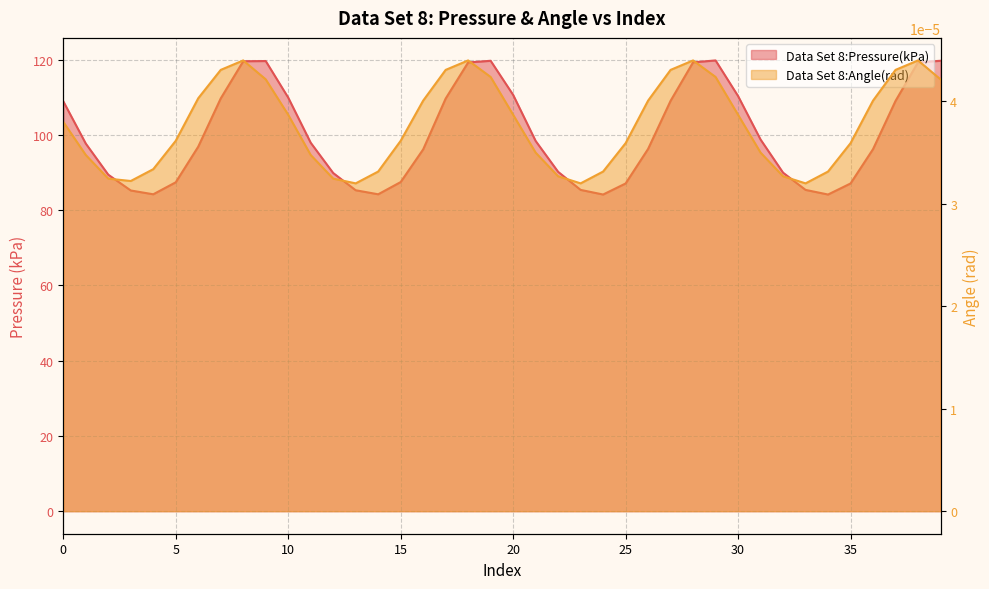

What is the value of the Data Set 8:Pressure(kPa) point at the 2nd from the left?

97.7